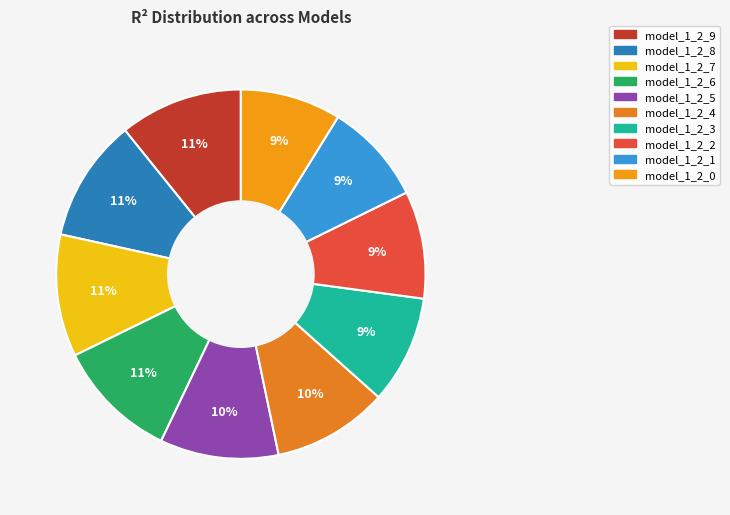

To the nearest percent, what is the difference between the largest and smallest slice percentages?

2%